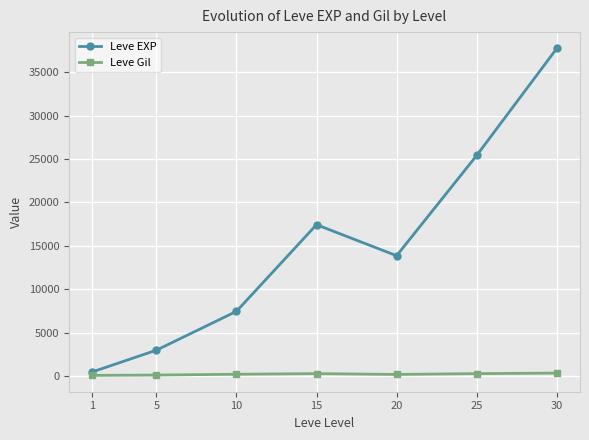

True or false: Leve EXP and Leve Gil cross at least once.

False